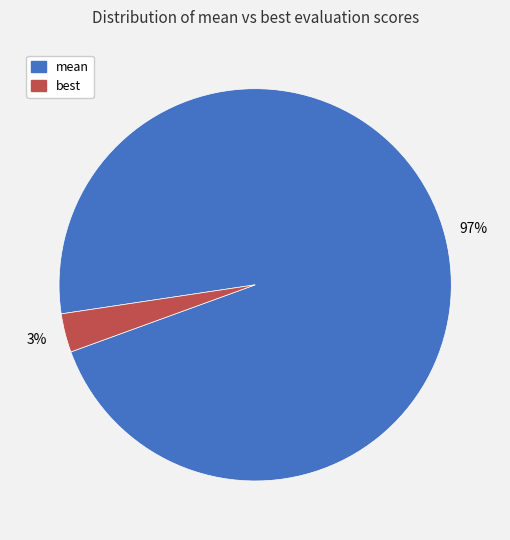

Is the sum of mean and best greater than half?

Yes